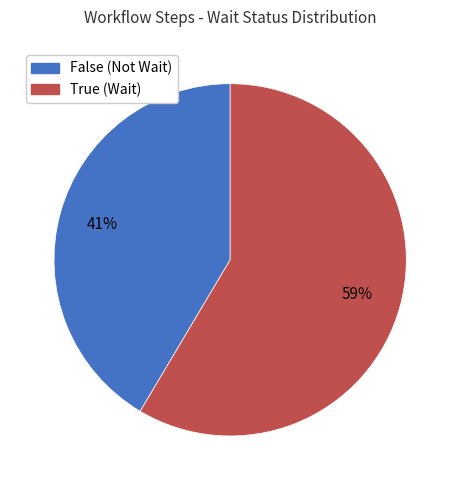

To the nearest percent, what percentage of the pie is True?

59%